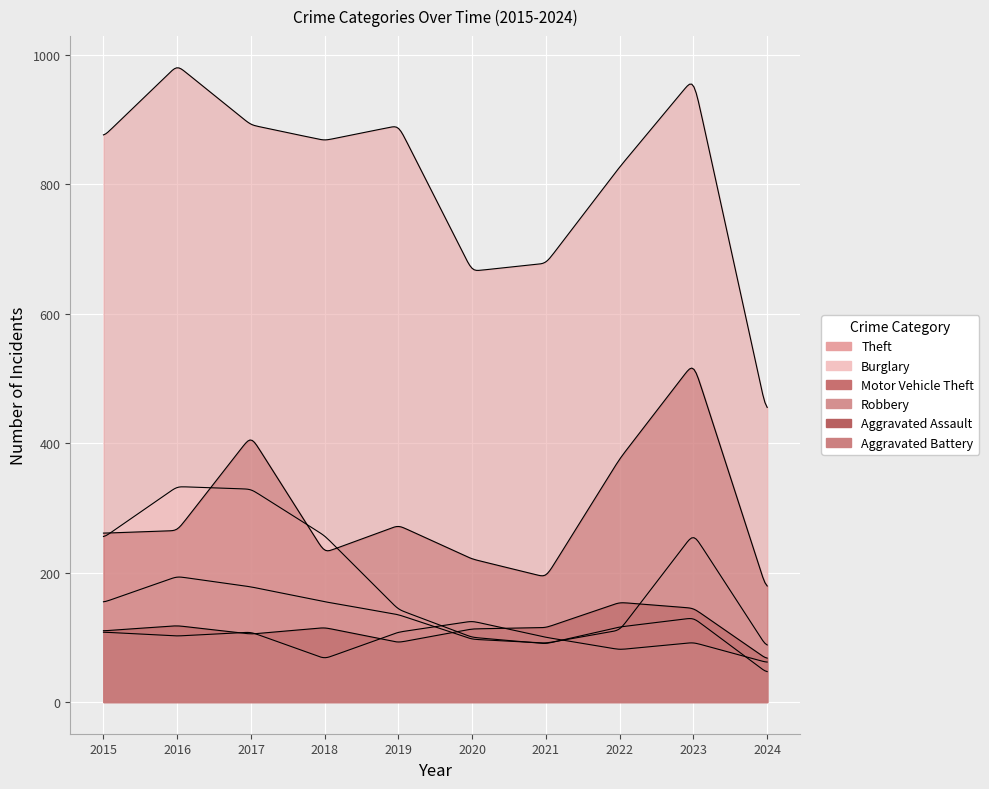

Does the chart display data point markers on the line(s)?

No